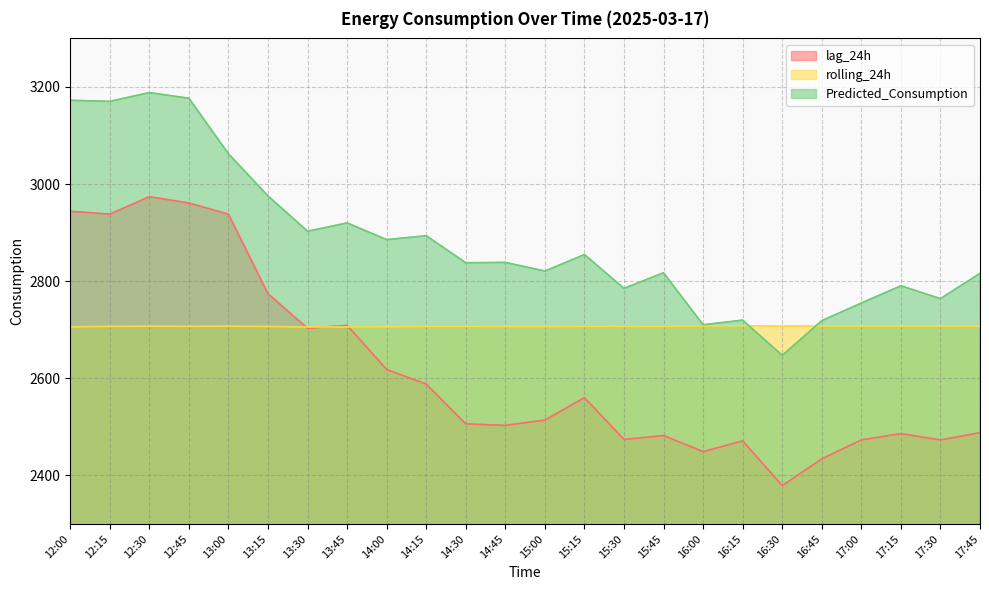

Between 14:45 and 17:30, which series saw the biggest shift?

Predicted_Consumption